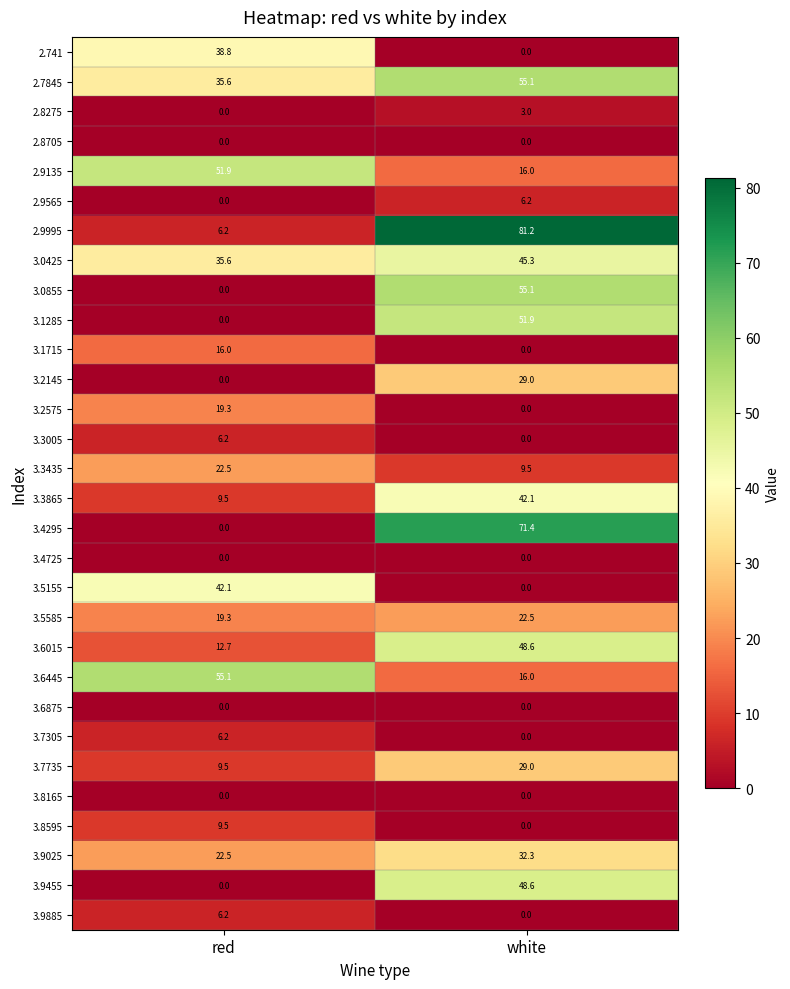

Is the value of 3.1285 at white greater than the value of 3.2145 at white?

Yes